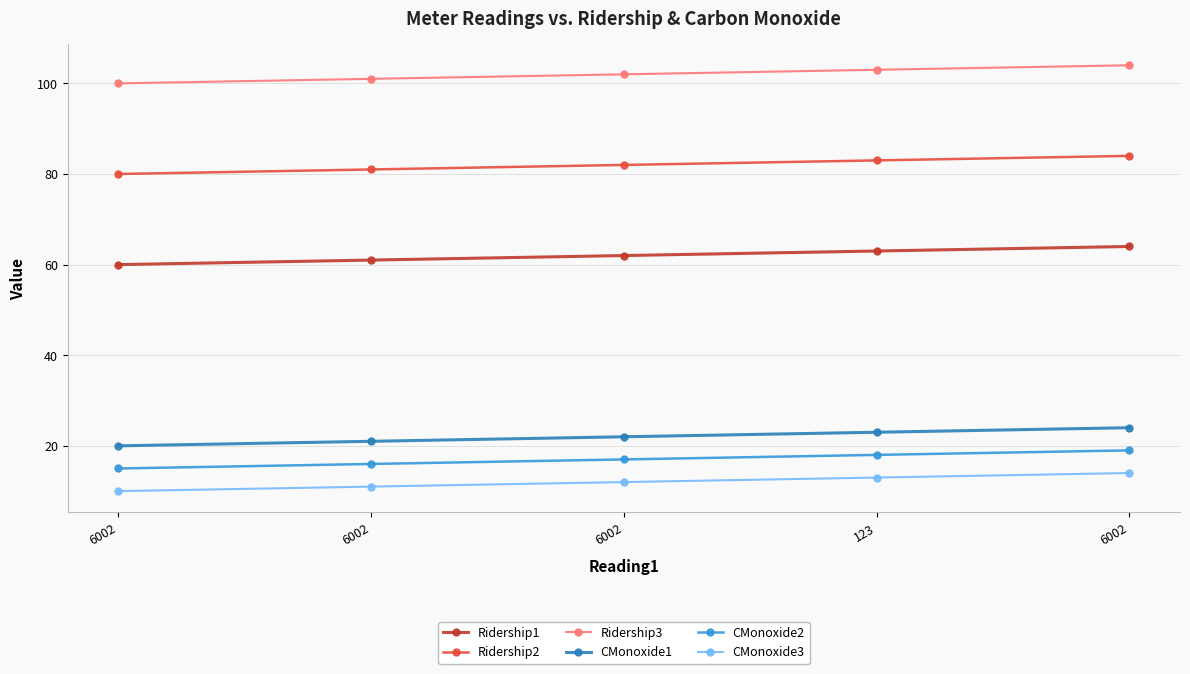

At 6002, list the series in order from smallest to largest.

CMonoxide3, CMonoxide2, CMonoxide1, Ridership1, Ridership2, Ridership3